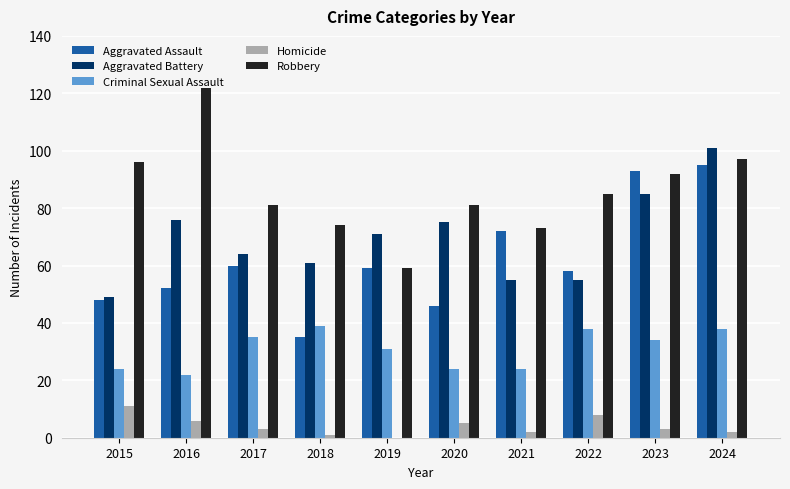

What is the sum of all Robbery values?

860